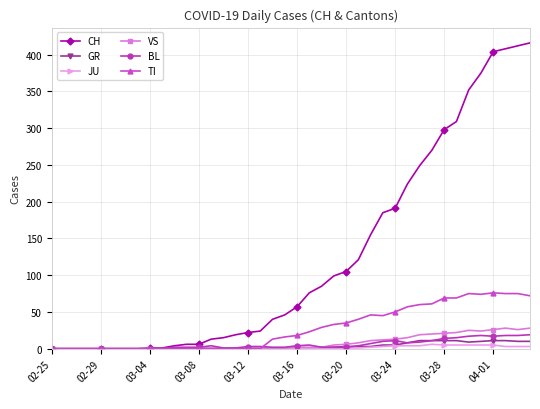

Is this an area chart (filled region under the line)?

No